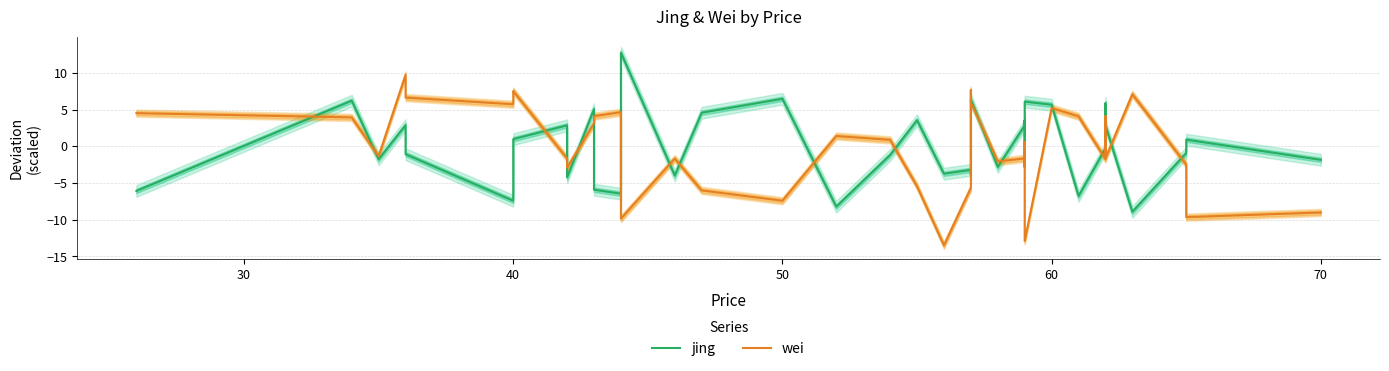

List the series in order of their overall mean, highest first.

jing, wei